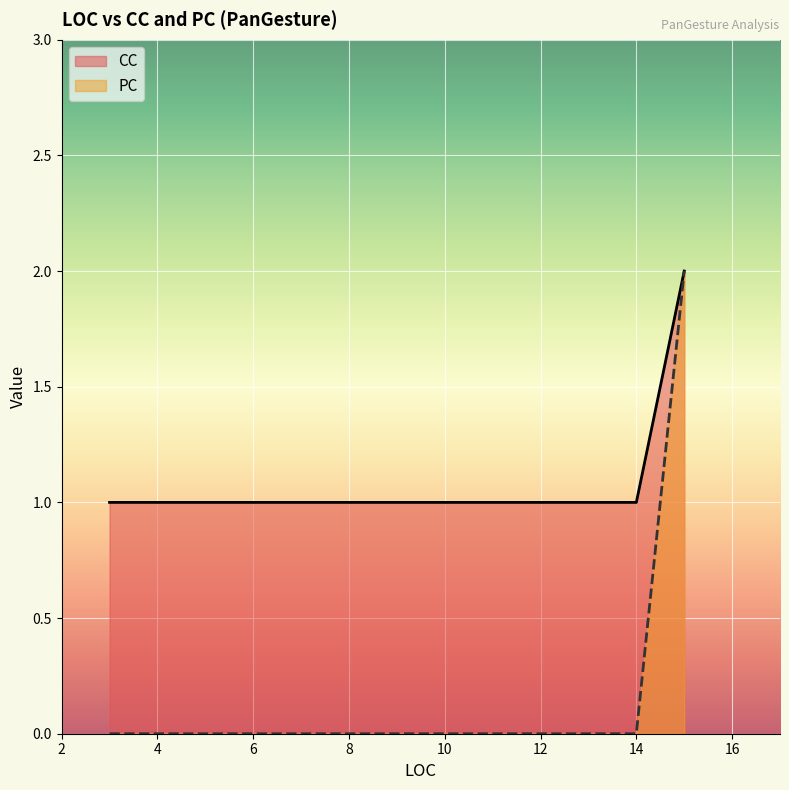

Between 3 and 7, which series saw the biggest shift?

CC